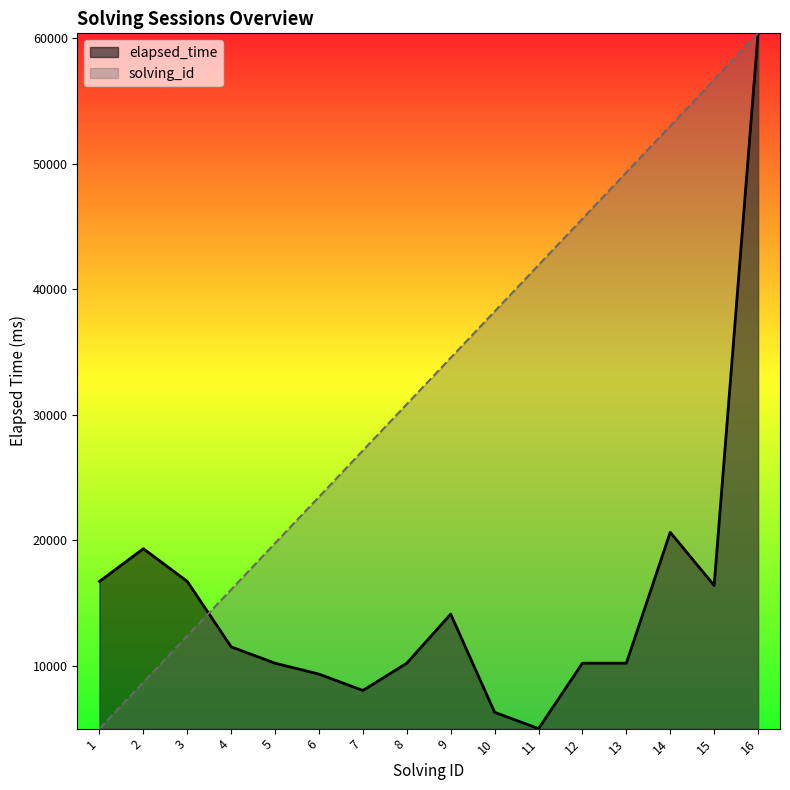

Reading left to right, list all the values displayed in this chart.

solving_id: 5000.0	8691.7	12383.3	16075.0	19766.7	23458.3	27150.0	30841.7	34533.3	38225.0	41916.7	45608.3	49300.0	52991.7	56683.3	60375.0
elapsed_time: 16726.5	19332.4	16726.5	11514.7	10211.8	9342.7	8039.8	10211.8	14120.6	6302.9	5000.0	10211.8	10211.8	20635.3	16400.7	60375.0